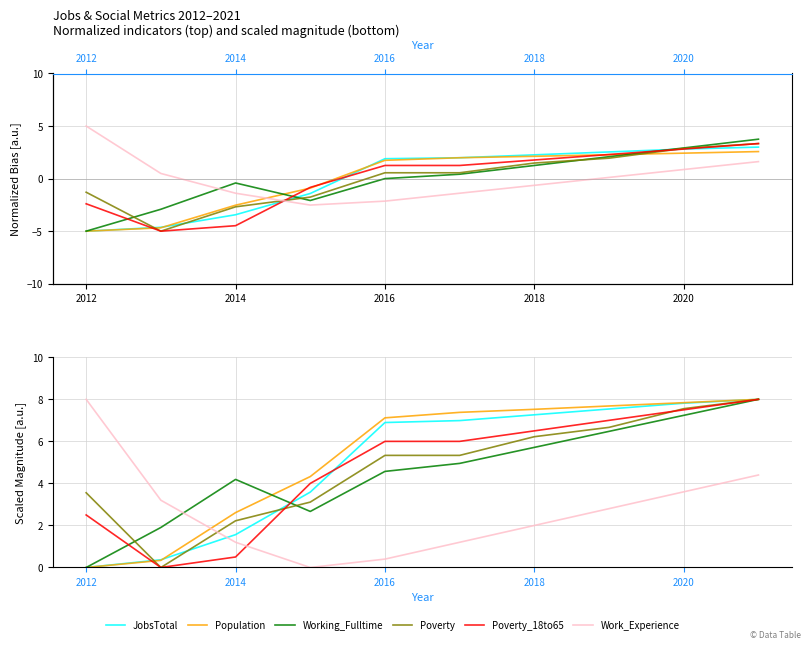

Which series has the widest spread of values?

JobsTotal